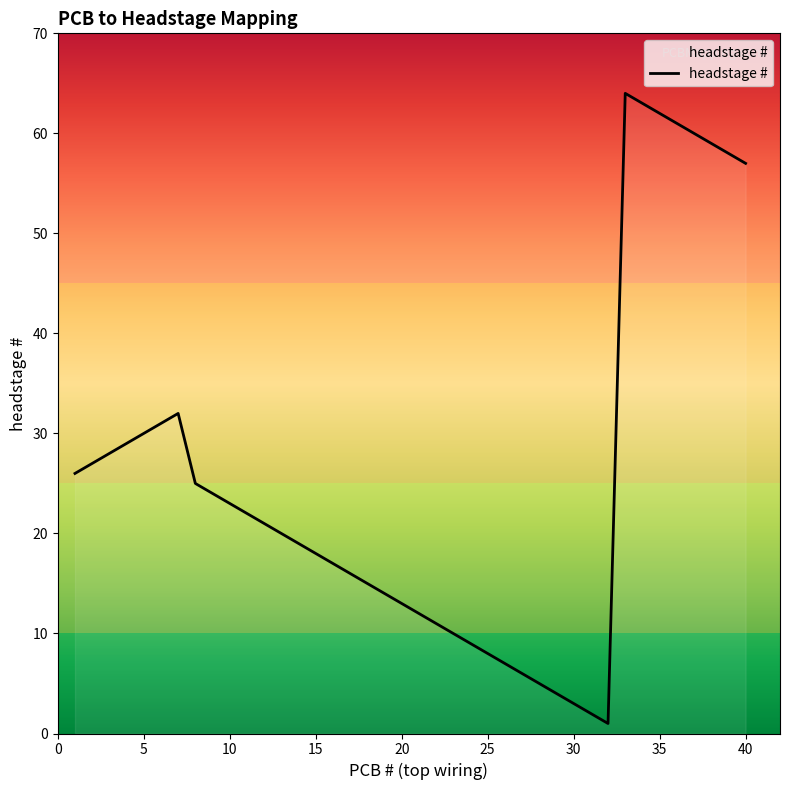

What is the difference between the maximum and minimum values?

63